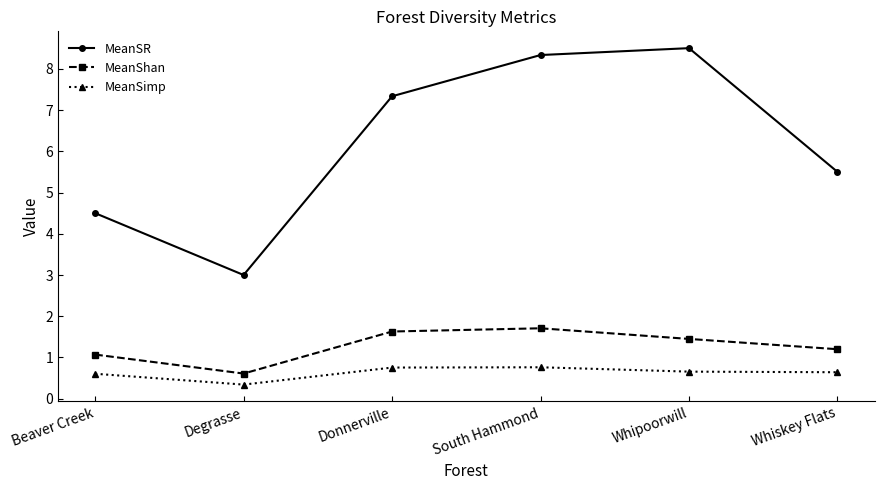

How many categories are shown in the chart?

6